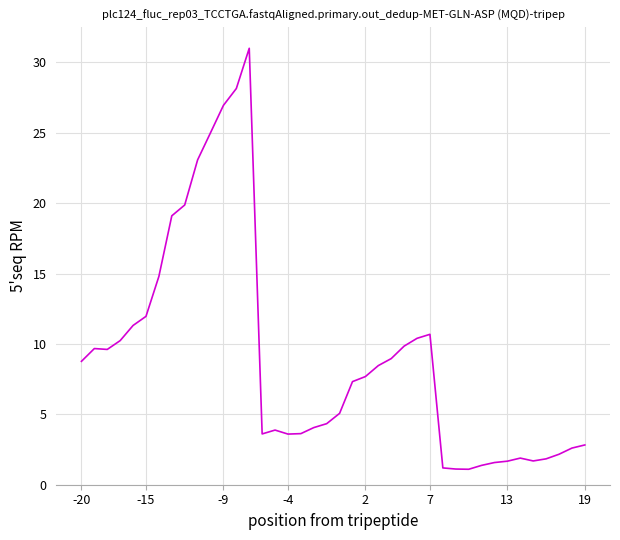

What is the difference between the maximum and minimum values?

29.9